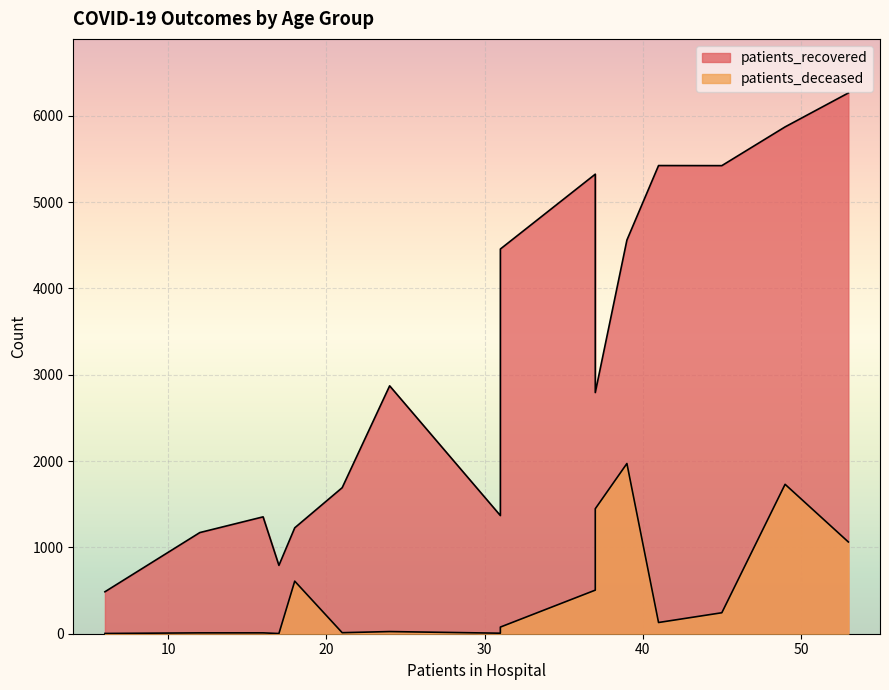

What is the minimum value shown in the chart?

2